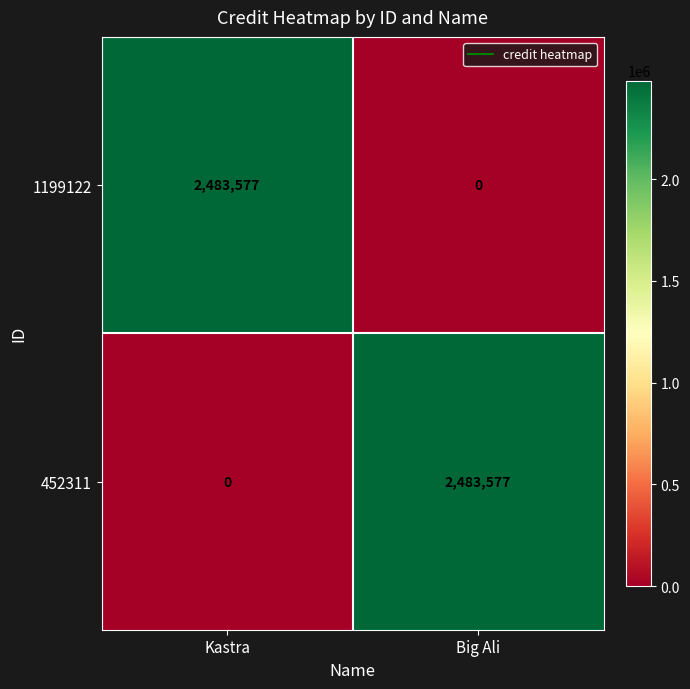

Is it true that 452311 equals 1673559 at Big Ali?

False